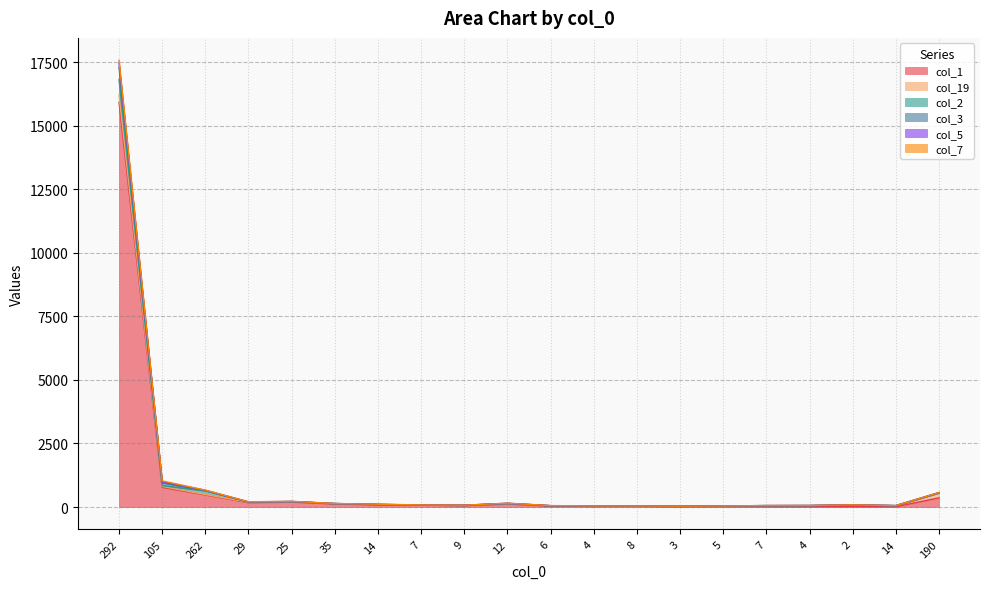

Does the chart have visible grid lines?

Yes